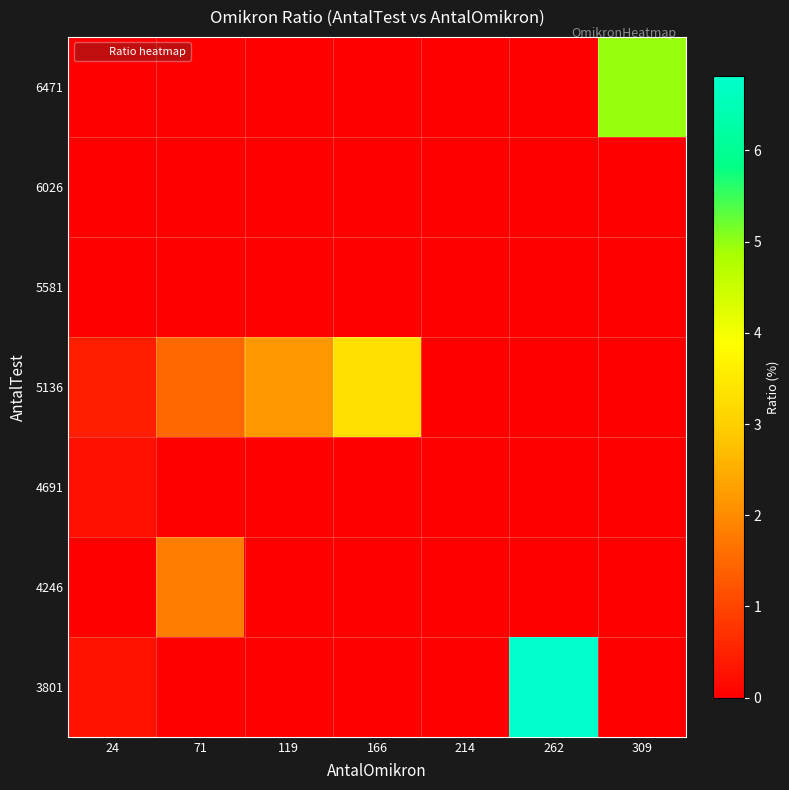

What is the maximum value shown in the chart?

6.8